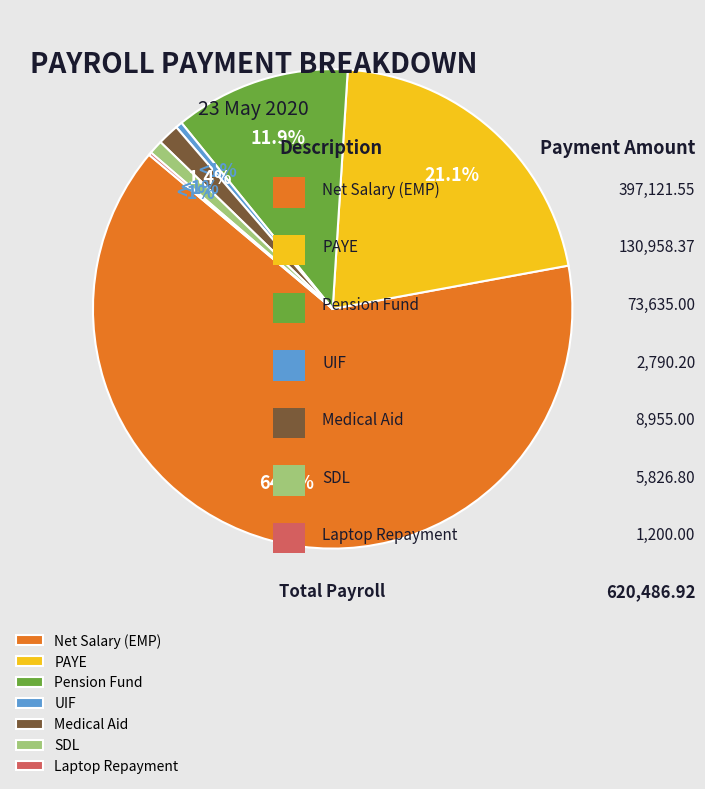

Is there any slice that represents more than half of the pie?

Yes